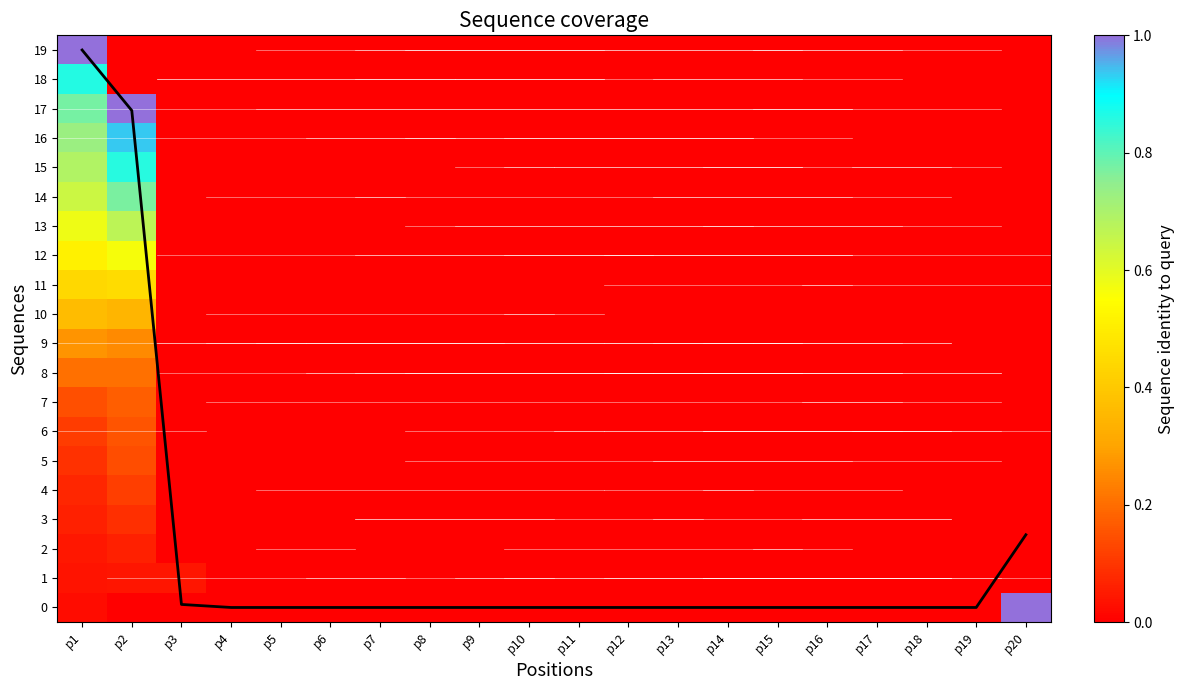

What is the maximum value shown in the chart?

19.0